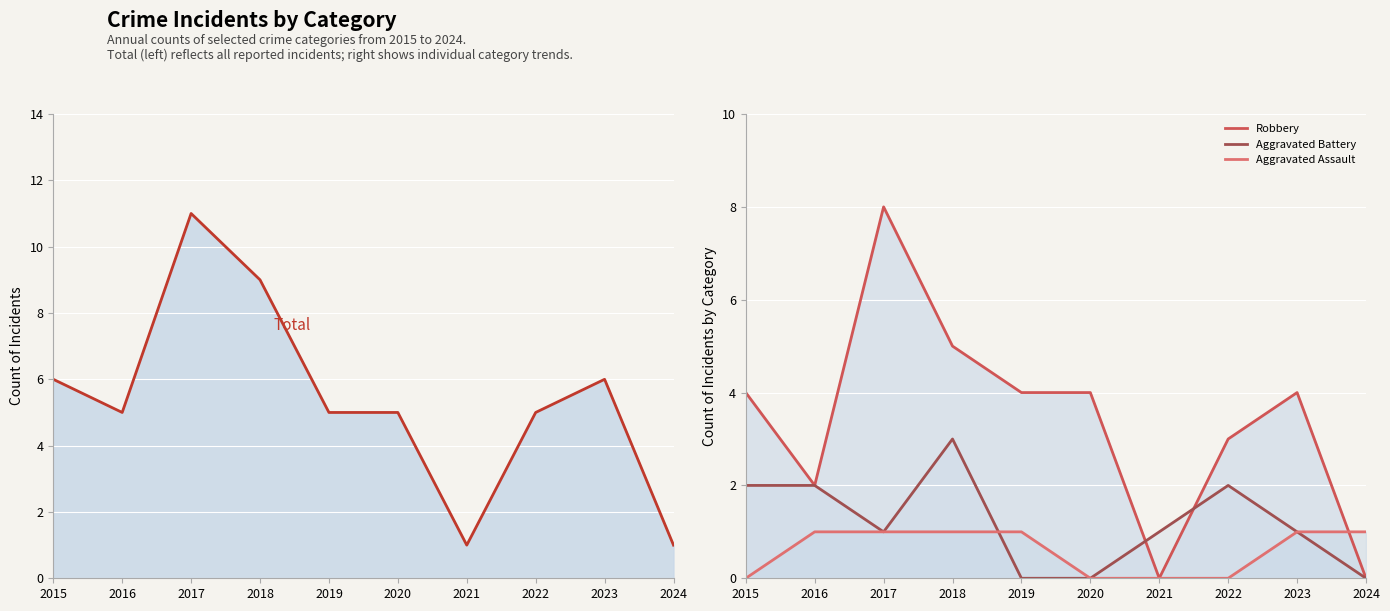

Which series has the widest spread of values?

Total